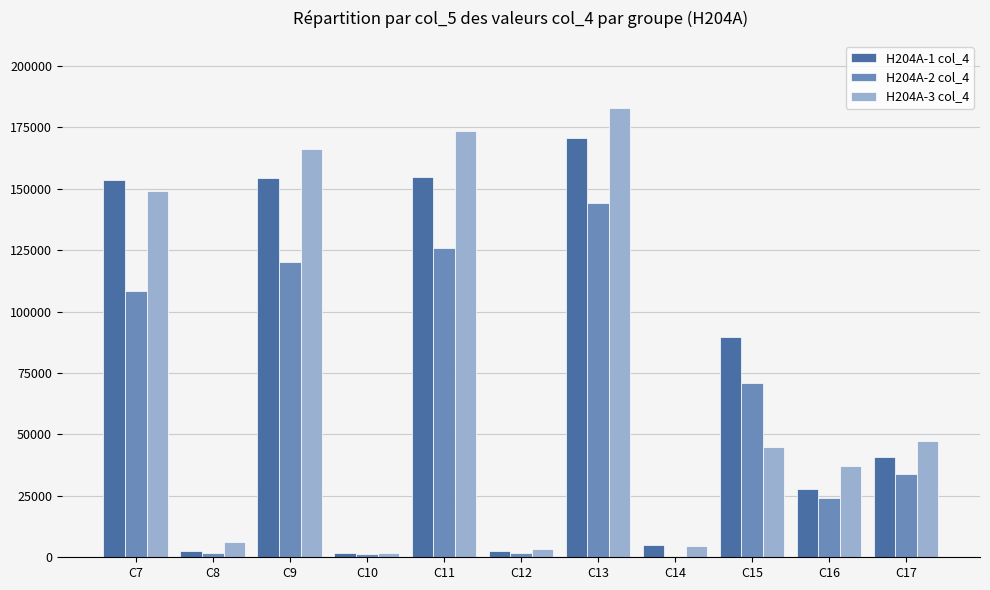

Between C9 and C14, which series saw the biggest shift?

H204A-3 col_4